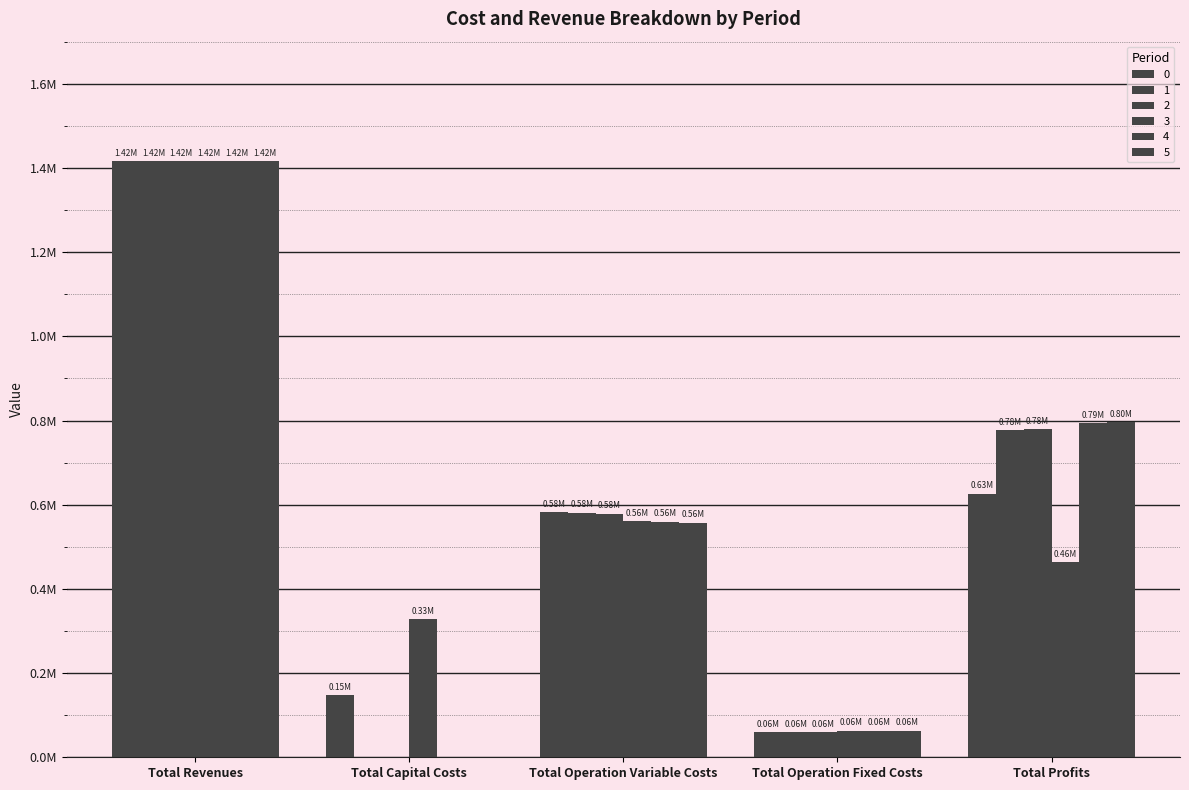

Rank the categories by 5 value from highest to lowest.

Total Revenues, Total Profits, Total Operation Variable Costs, Total Operation Fixed Costs, Total Capital Costs